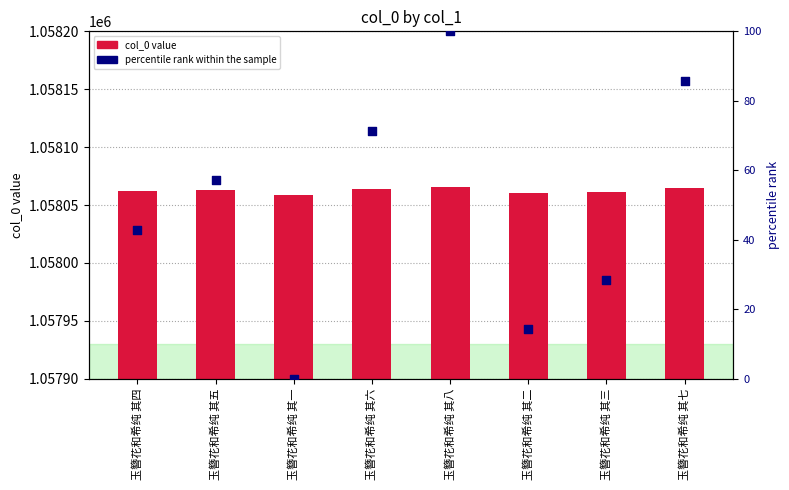

At which category is the sum across all series the highest?

玉簪花和希纯 其八